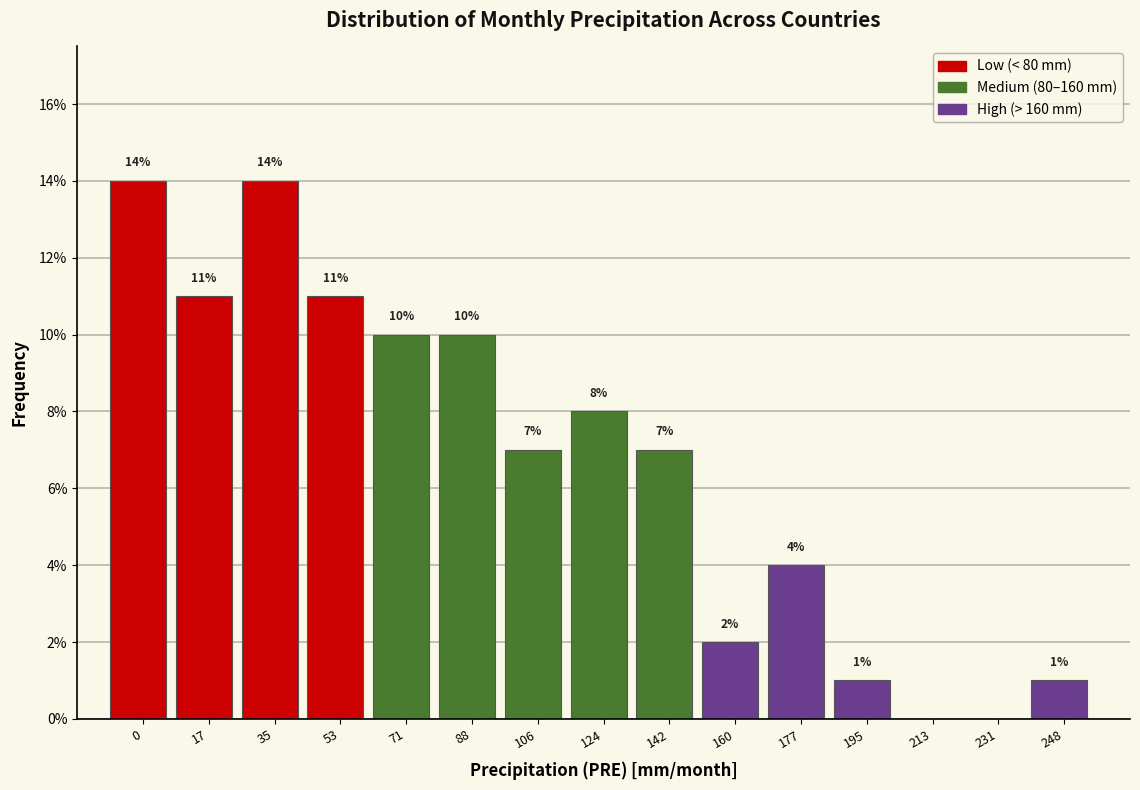

Reading left to right, transcribe all the data shown in this chart.

0=14.0	17=11.0	35=14.0	53=11.0	71=10.0	88=10.0	106=7.0	124=8.0	142=7.0	160=2.0	177=4.0	195=1.0	213=0.0	231=0.0	248=1.0